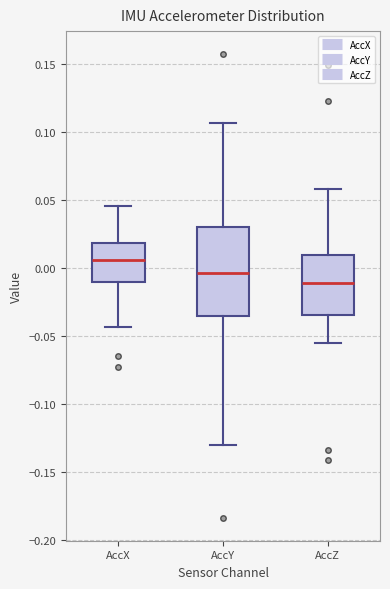

Which box is the tallest, from its lower edge to its upper edge?

AccY